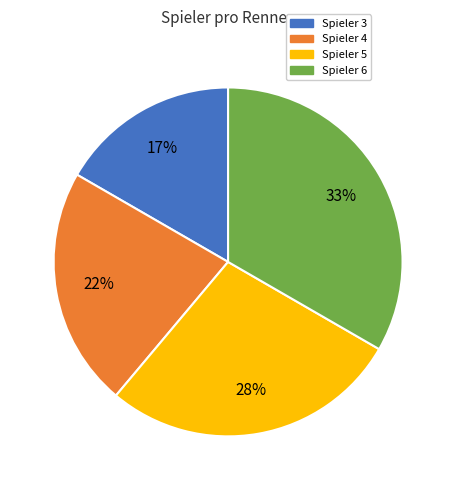

Is it true that Spieler 4 is 22% of the pie?

True